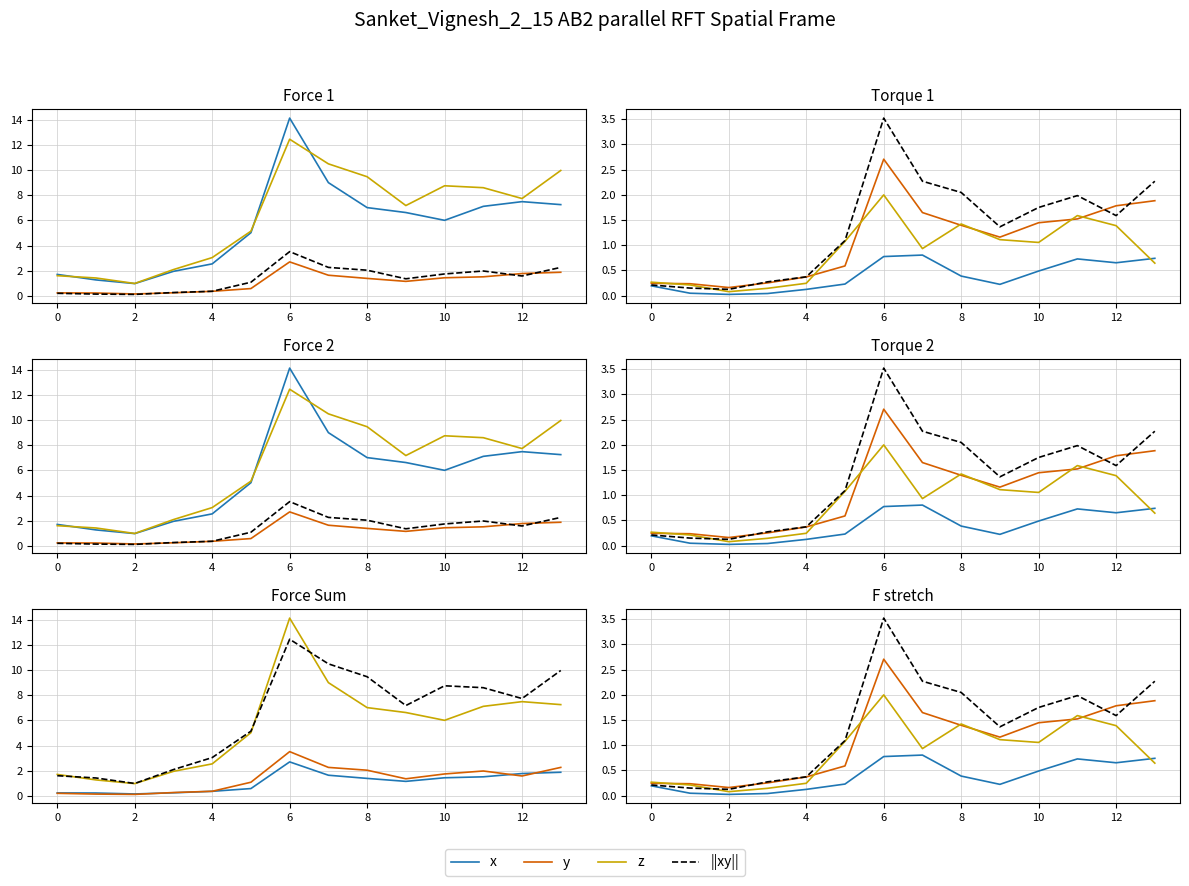

What is the label of the 2nd point from the right?

12